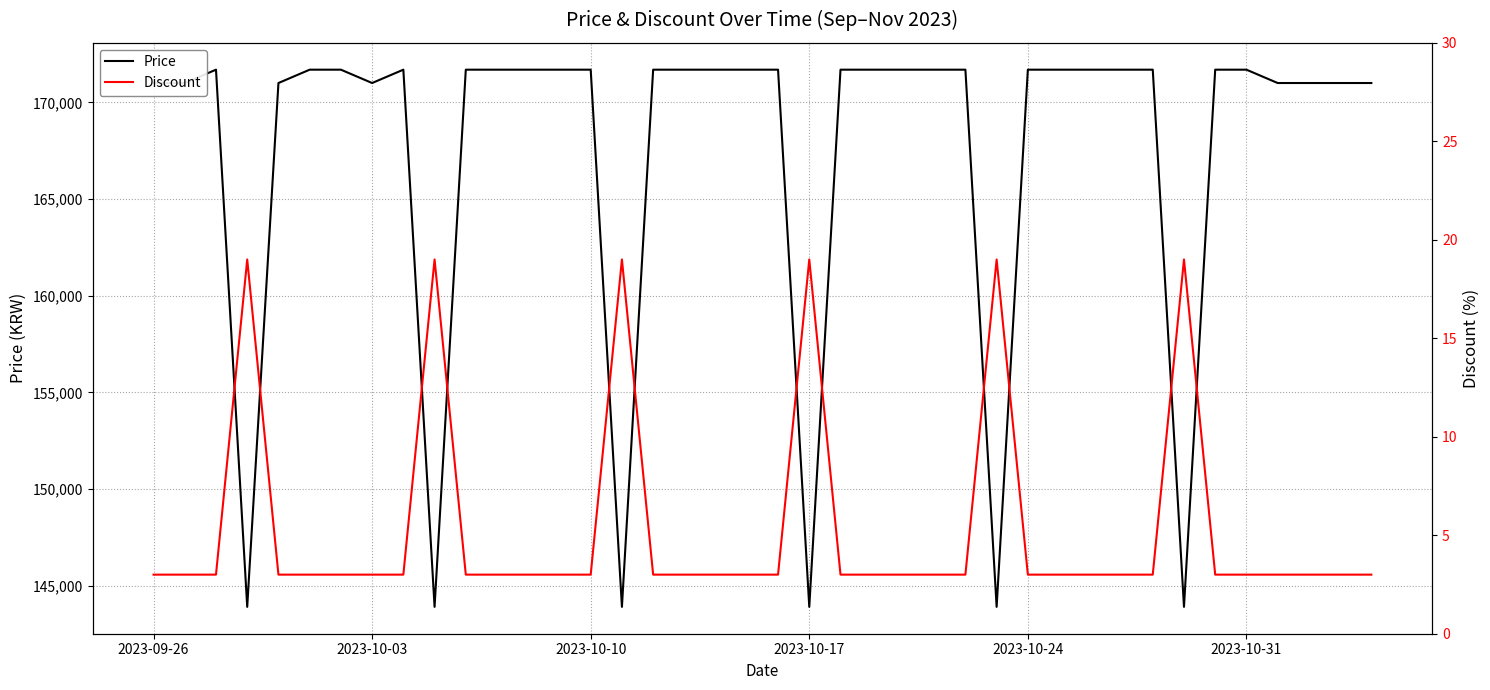

What is the maximum value for Price?

171690